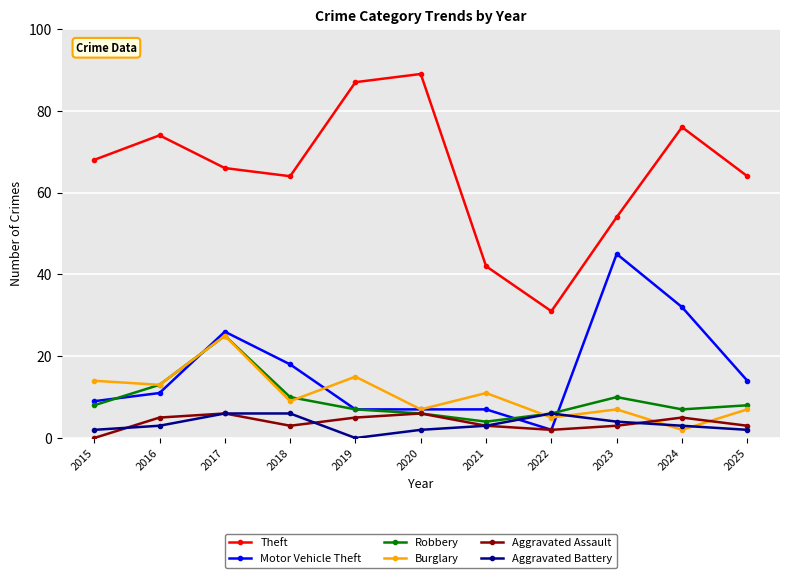

The value of Aggravated Assault at 2019 is 5. True or false?

True